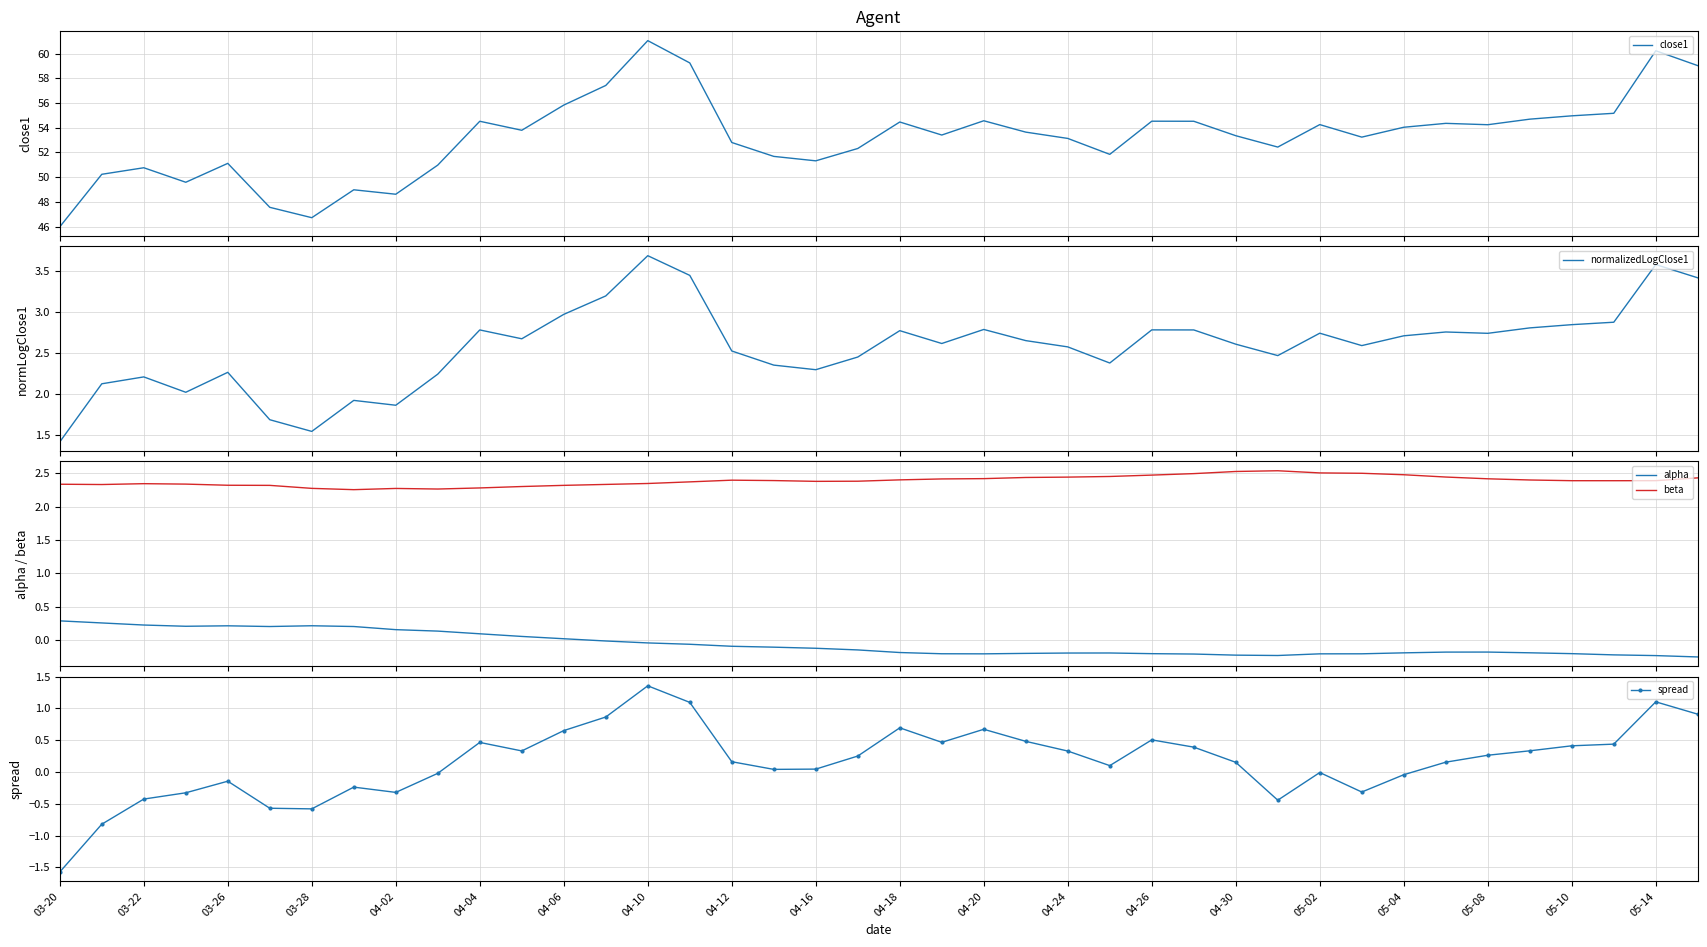

True or false: beta and alpha intersect in this chart.

False